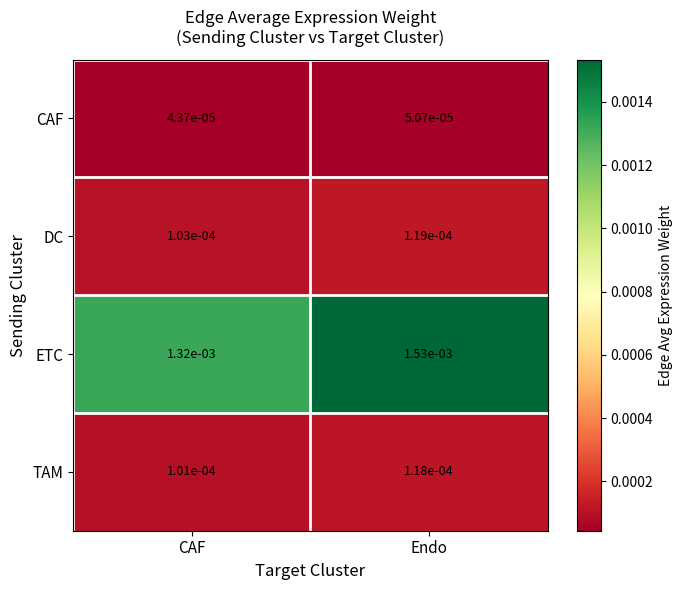

Is the value of CAF at CAF greater than the value of DC at Endo?

No